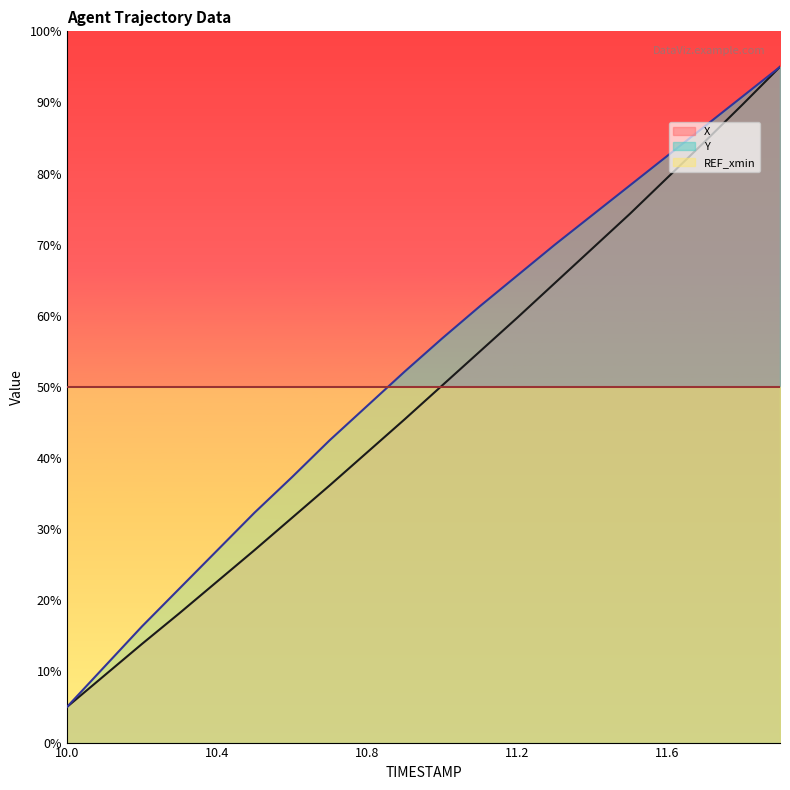

What is the difference between the maximum and minimum values in the X series?

0.9